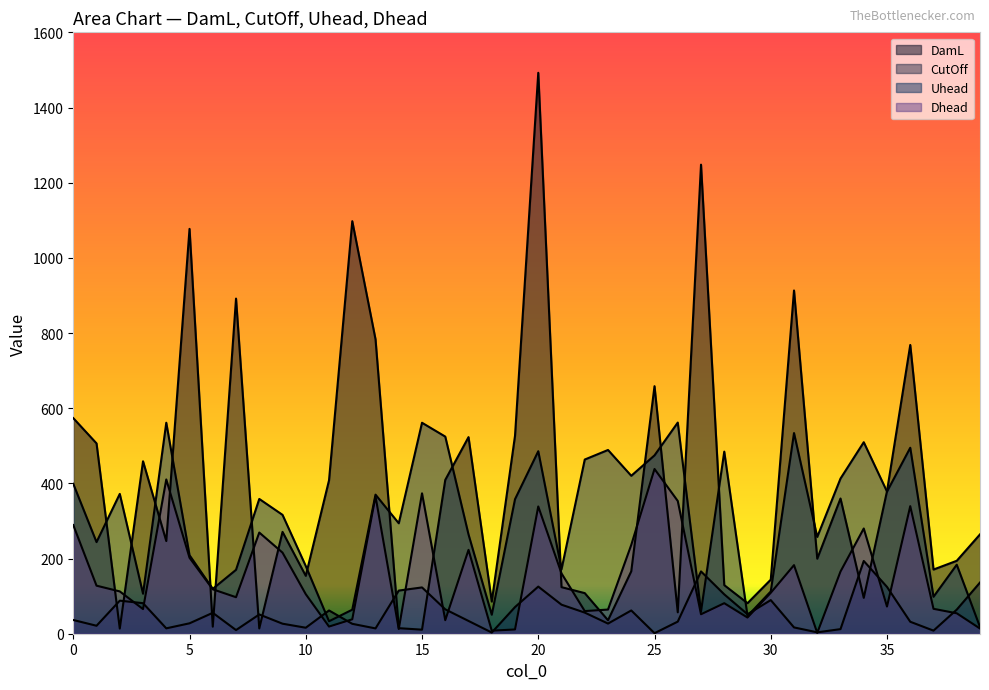

What is the average value of the Dhead series?

155.3